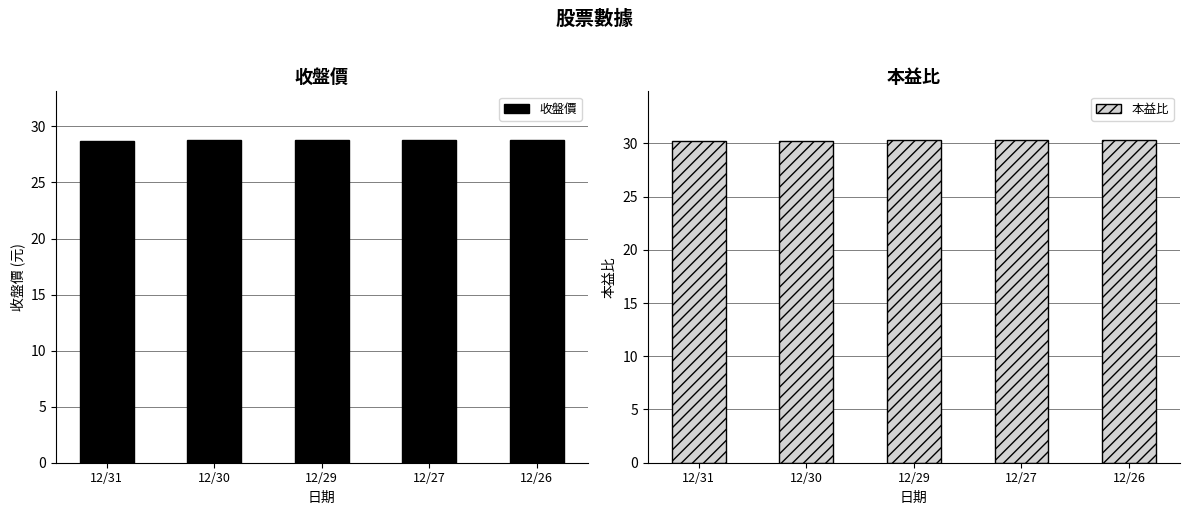

How many bars are there in each group?

2